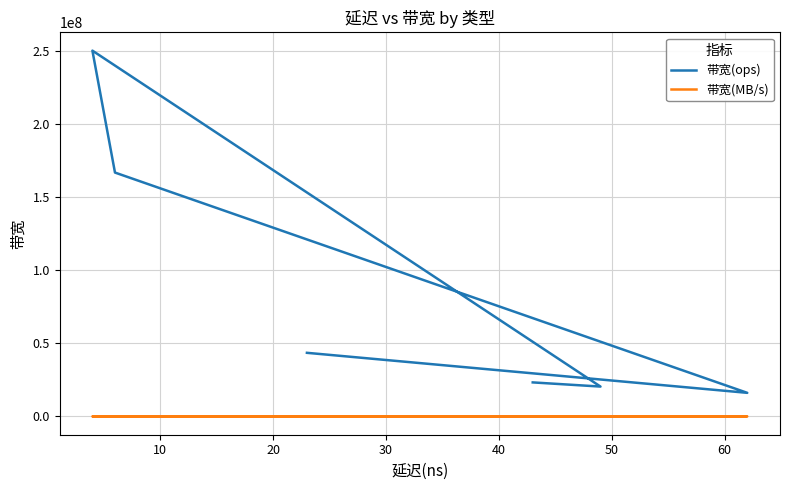

Where is the first local minimum for 带宽(MB/s)?

10